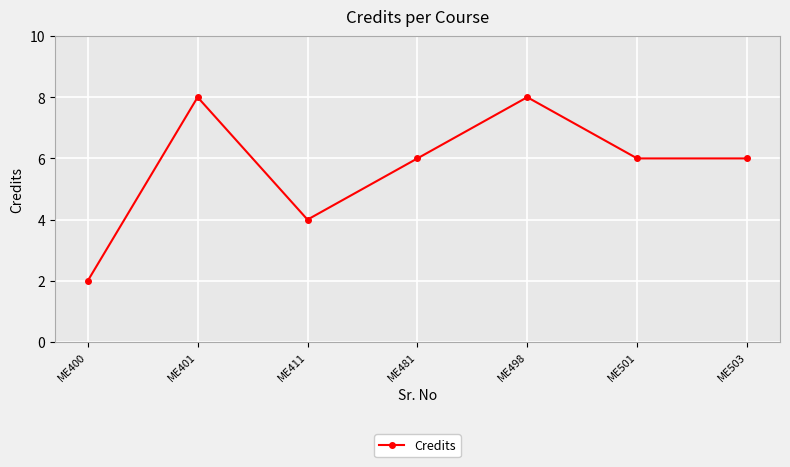

How many lines are shown in the chart?

1